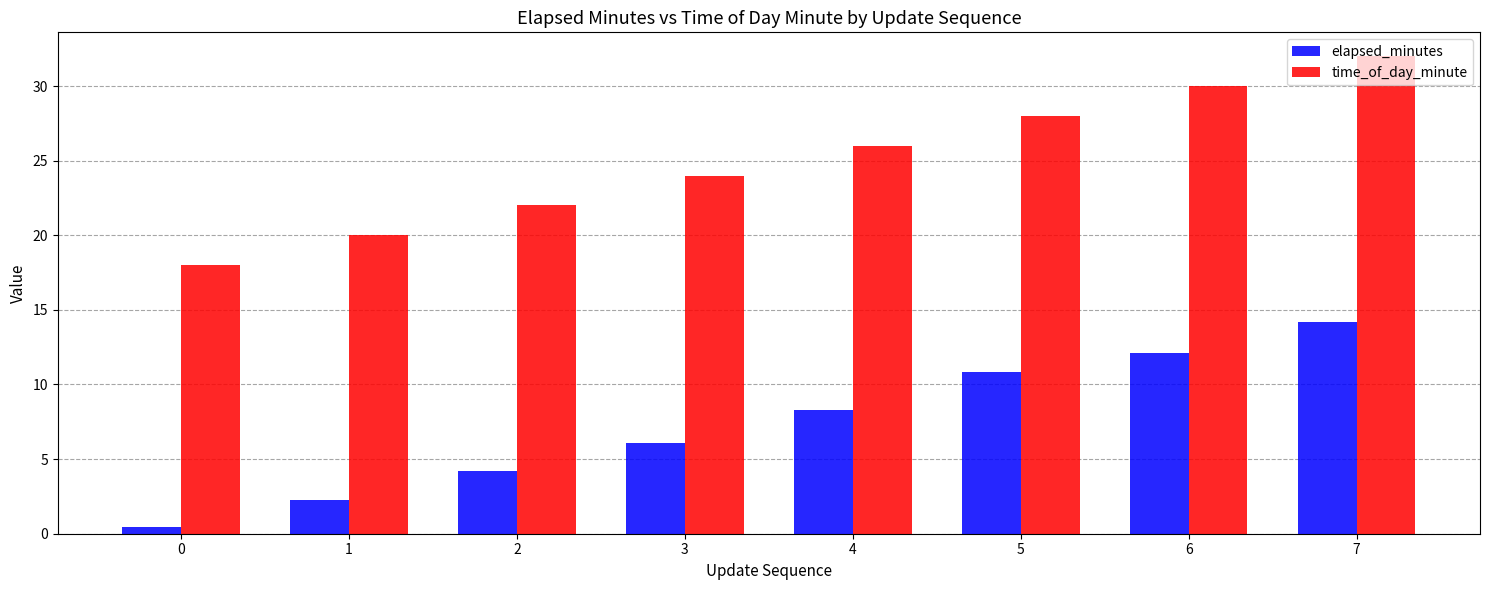

List the series in order of their overall mean, highest first.

time_of_day_minute, elapsed_minutes